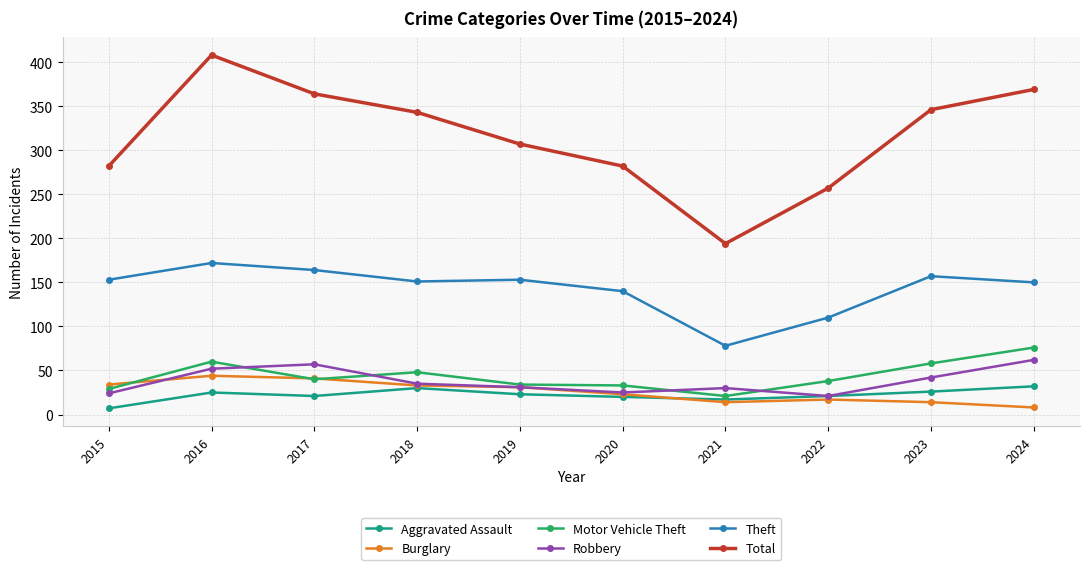

At which label does Aggravated Assault first exceed 23?

2016